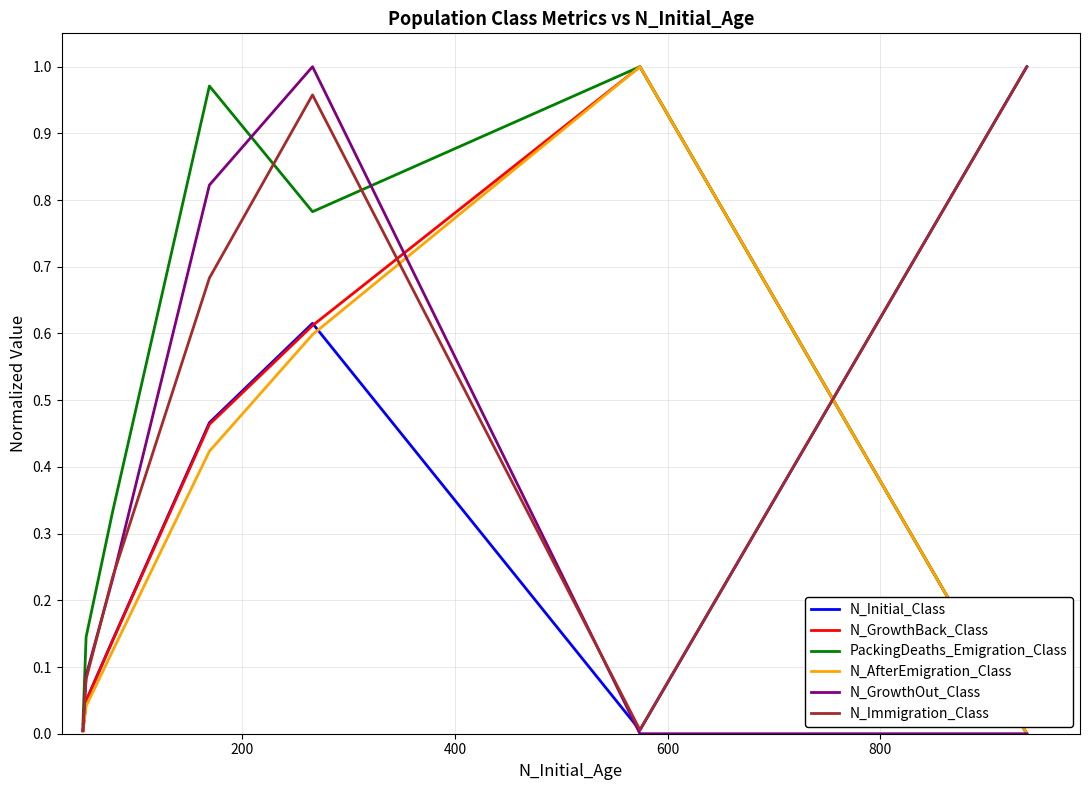

Reading left to right, what are all the values shown in this chart?

N_Initial_Class: 0.0	0.0	0.1	0.5	0.6	0.0	1.0
N_GrowthBack_Class: 0.0	0.0	0.1	0.5	0.6	1.0	0.0
PackingDeaths_Emigration_Class: 0.0	0.1	0.3	1.0	0.8	1.0	0.0
N_AfterEmigration_Class: 0.0	0.0	0.1	0.4	0.6	1.0	0.0
N_GrowthOut_Class: 0.0	0.1	0.2	0.8	1.0	0.0	0.0
N_Immigration_Class: 0.0	0.1	0.2	0.7	1.0	0.0	1.0